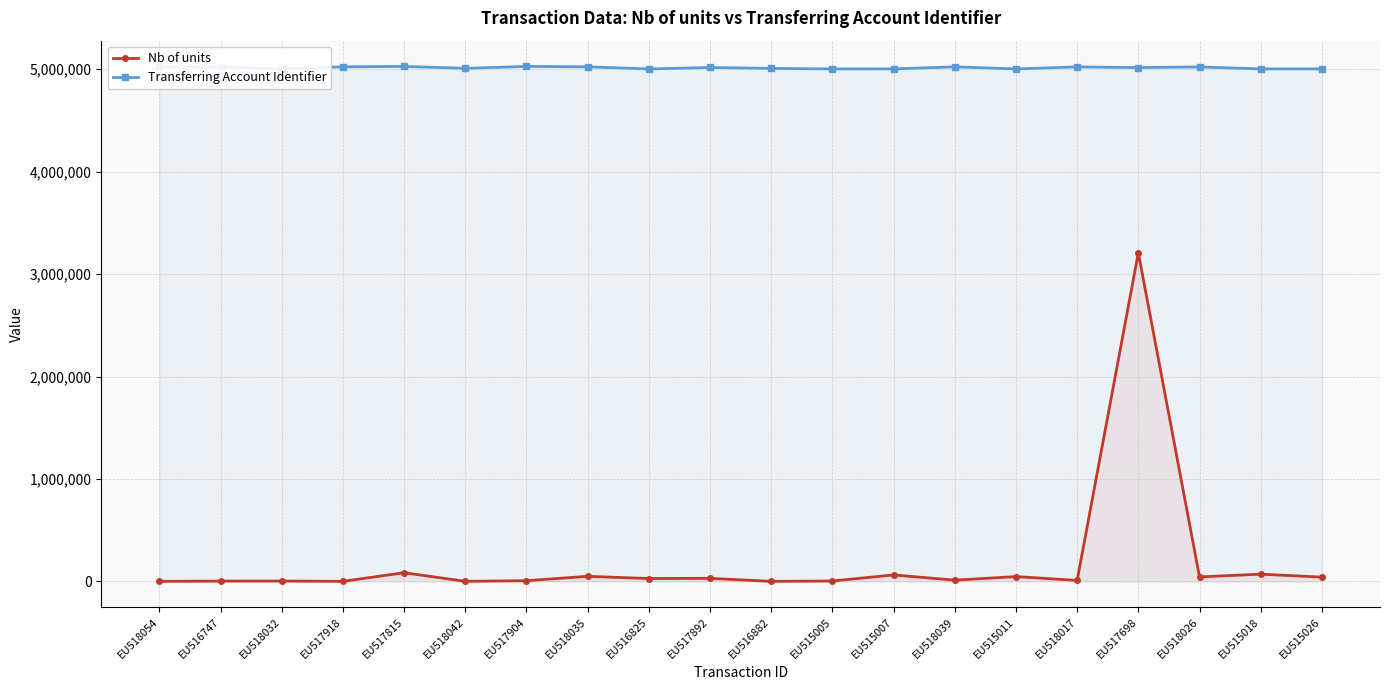

The value of Transferring Account Identifier at EU518054 is 5022593. True or false?

True